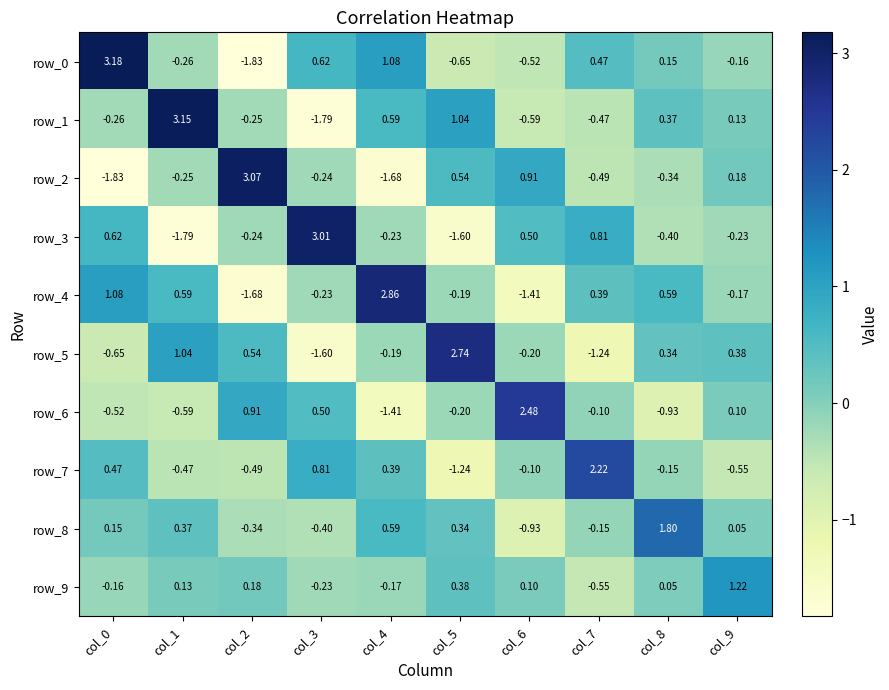

Which series has the largest total across all categories?

row_0